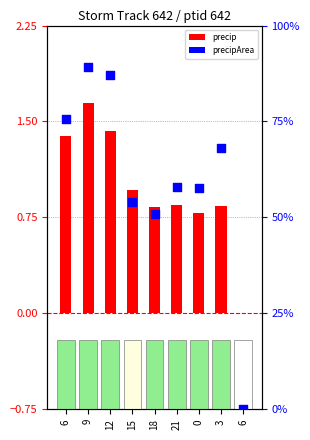

At which category is the sum across all series the highest?

9